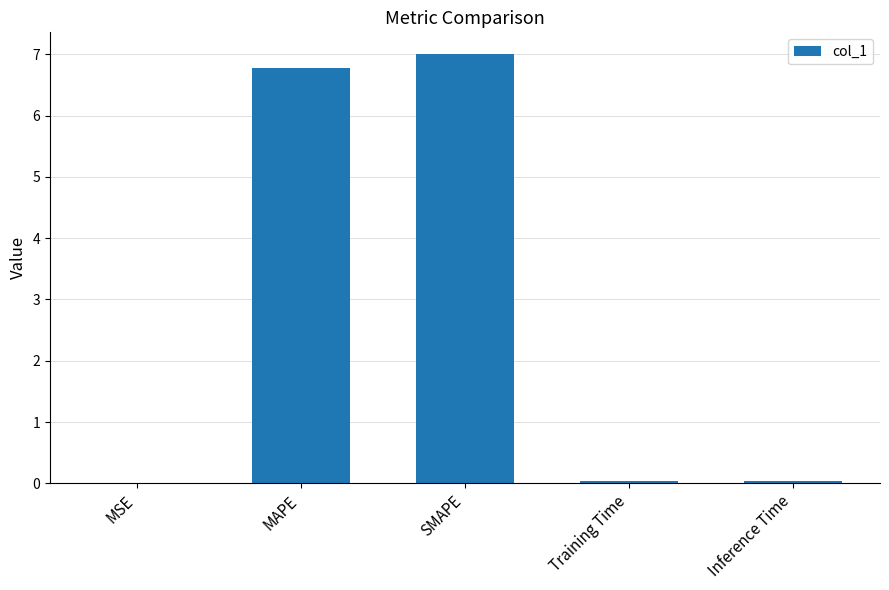

What is the sum of all values?

13.9